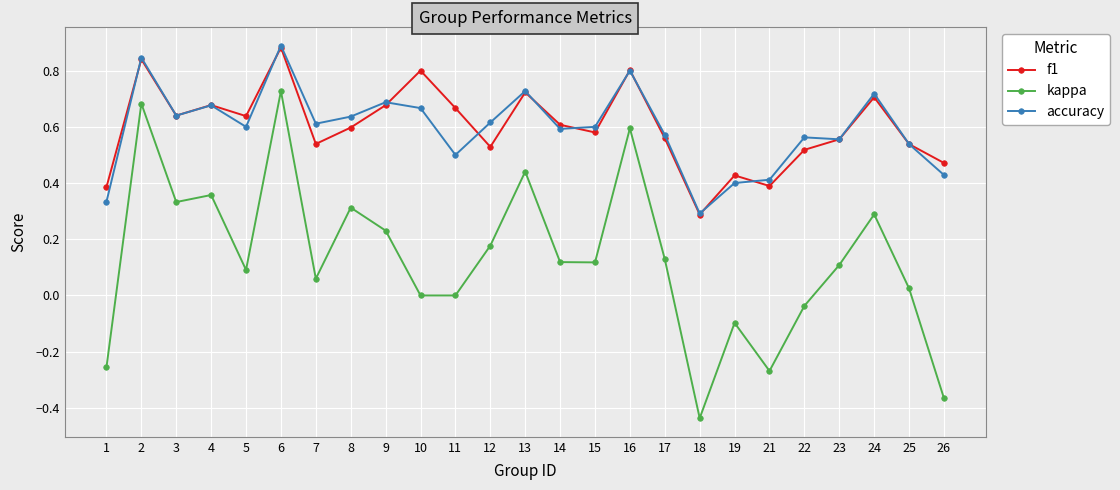

How many interior local valleys does the f1 series have?

7